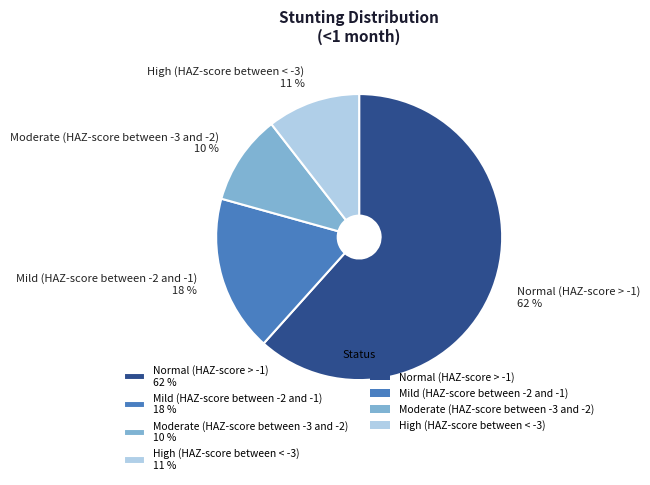

To the nearest percent, what percentage of the pie is High (HAZ-score between < -3)?

11%